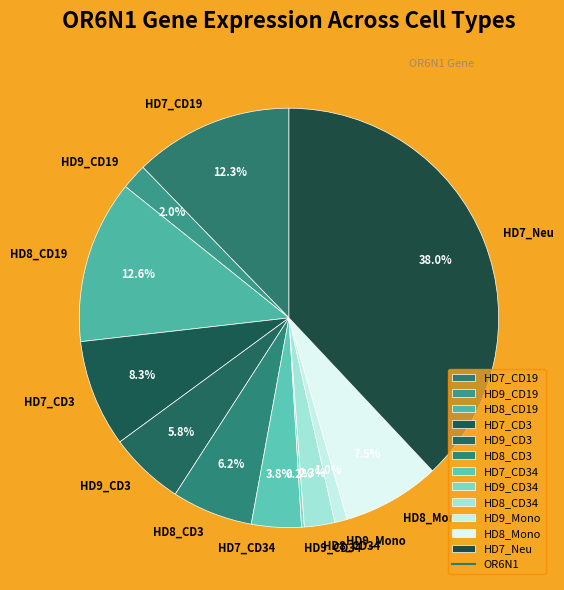

To the nearest percent, what is the difference between the largest and smallest slice percentages?

38%